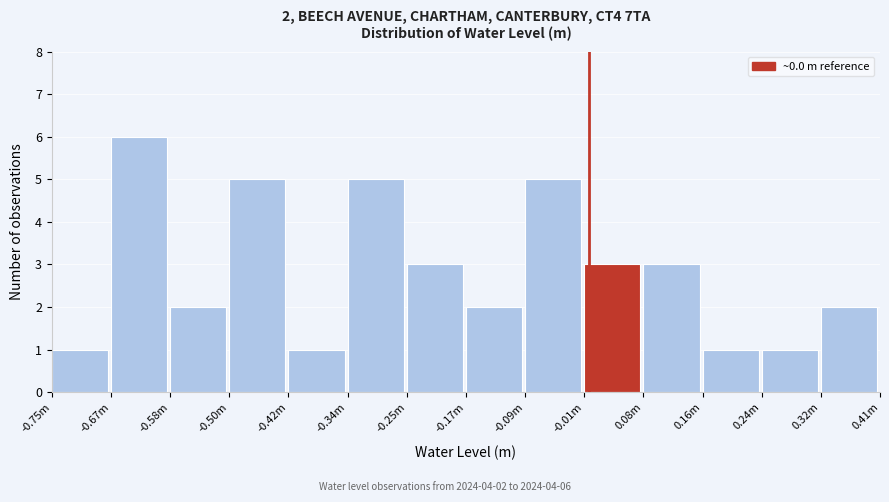

Reading right to left, transcribe all the data shown in this chart.

0.32m=2	0.24m=1	0.16m=1	0.08m=3	-0.01m=3	-0.09m=5	-0.17m=2	-0.25m=3	-0.34m=5	-0.42m=1	-0.50m=5	-0.58m=2	-0.67m=6	-0.75m=1